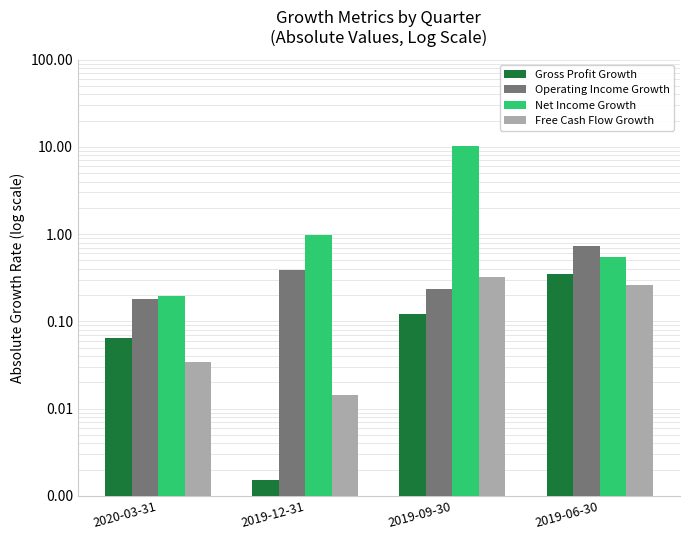

What is the total value across all series at 2019-12-31?

1.4